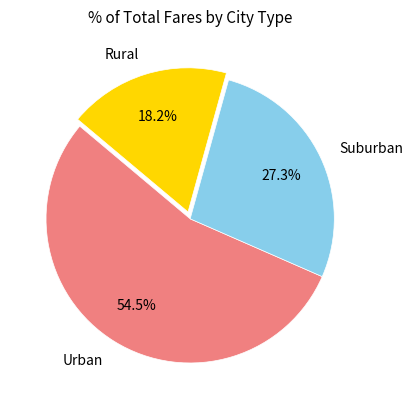

Which slice is the largest?

Urban